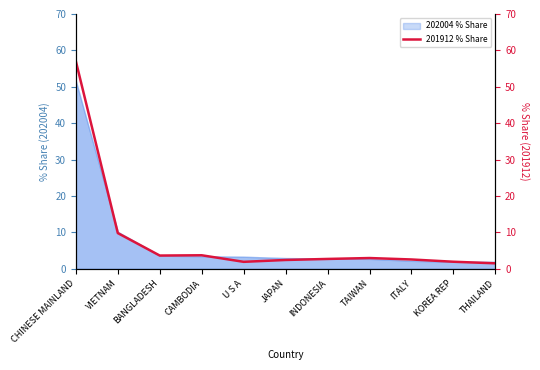

What is the minimum value shown in the chart?

1.5